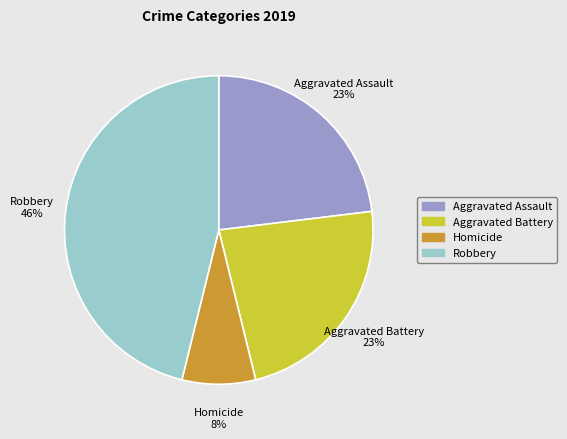

True or false: Homicide accounts for 8% of the total.

True